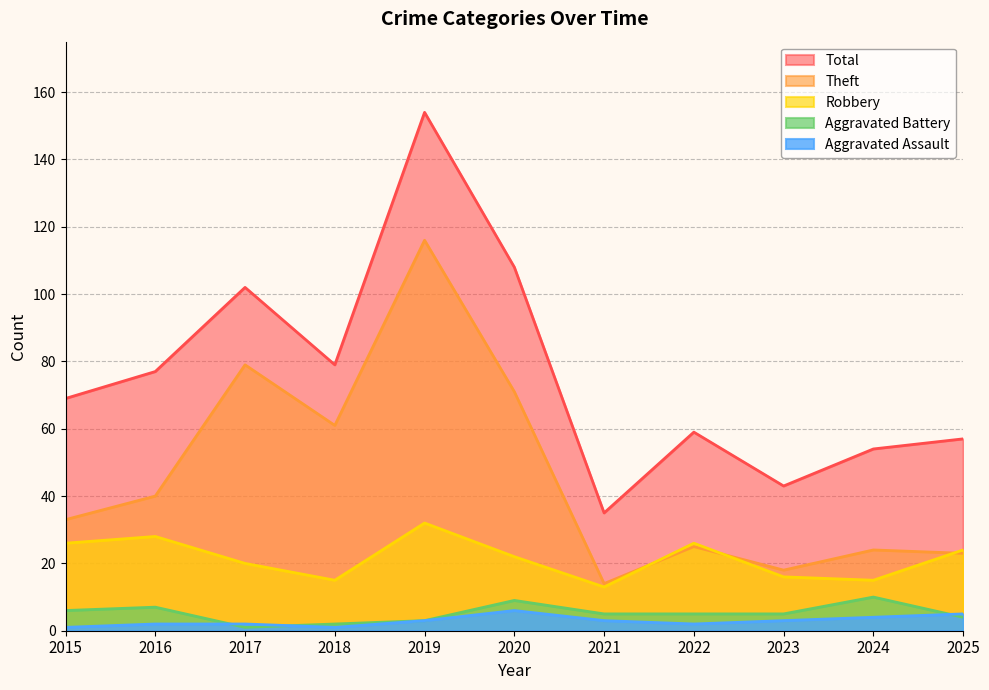

What is the lowest value of the Aggravated Battery series?

1